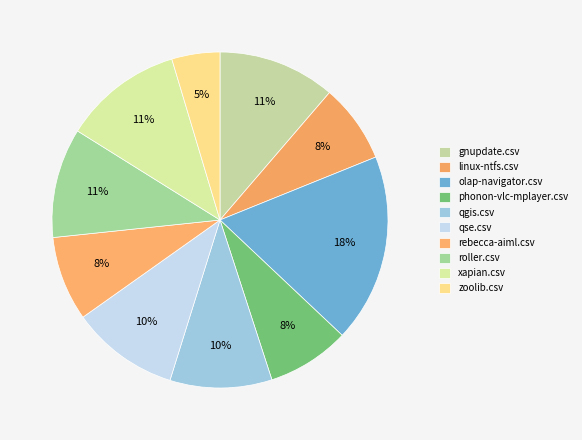

Between phonon-vlc-mplayer.csv and gnupdate.csv, which is larger?

gnupdate.csv